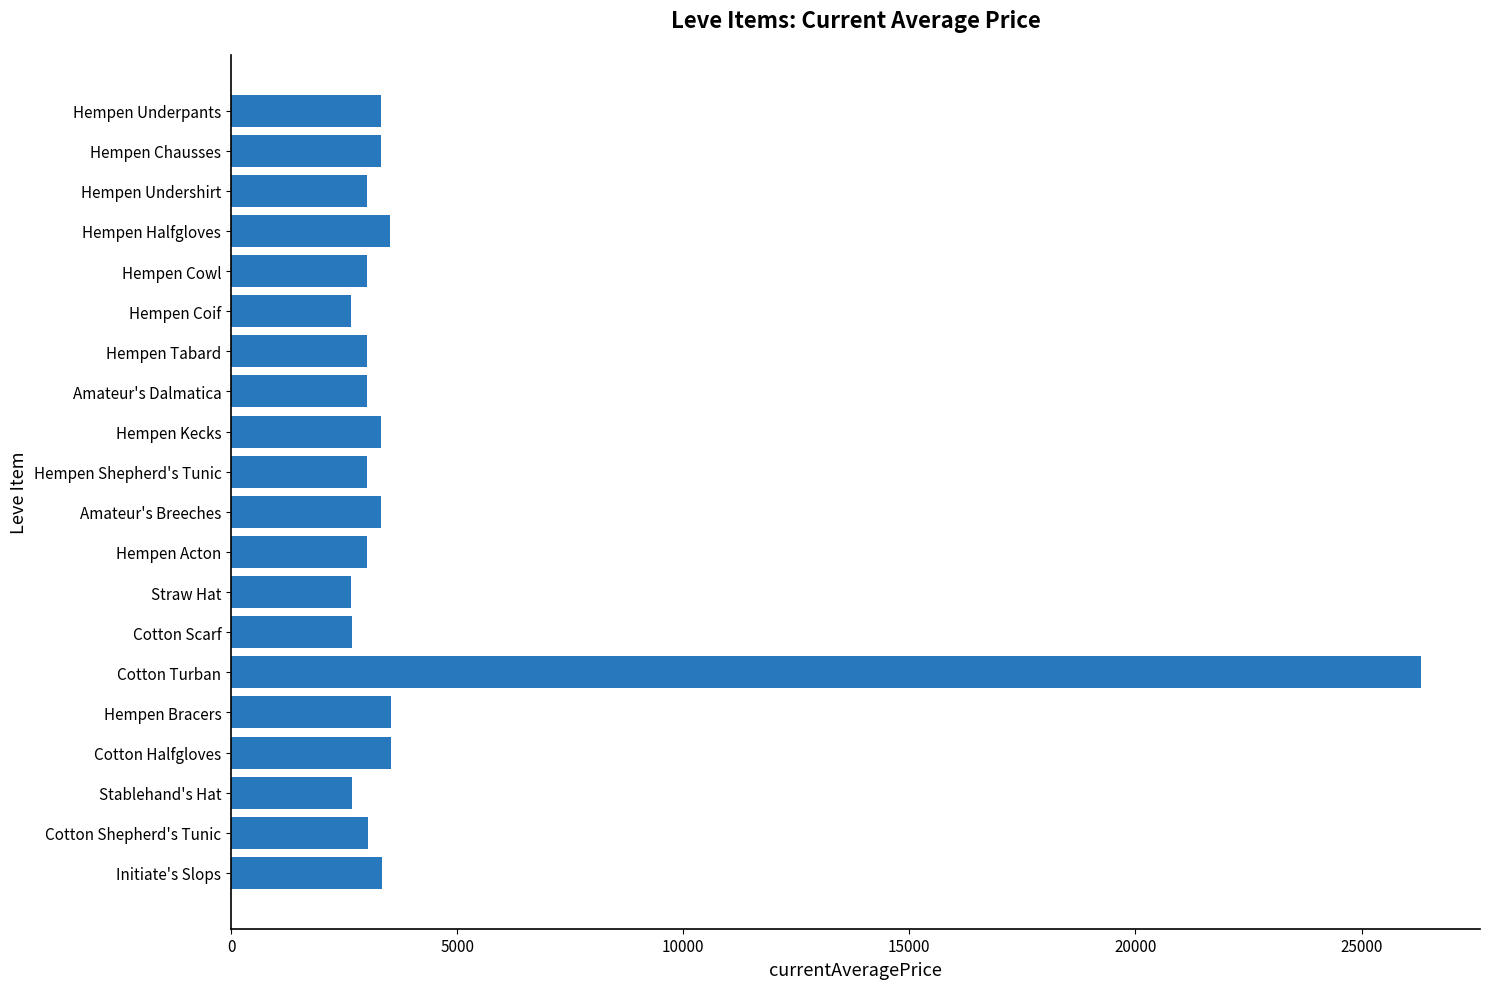

What is the sum of the values at Hempen Shepherd's Tunic and Hempen Undershirt?

5997